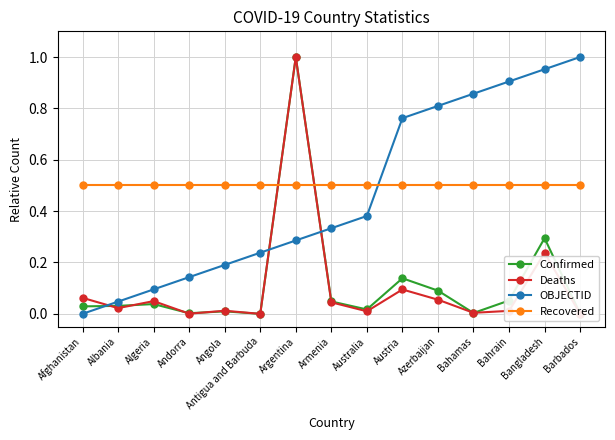

True or false: Deaths has more than 2 points higher than both neighbors.

True